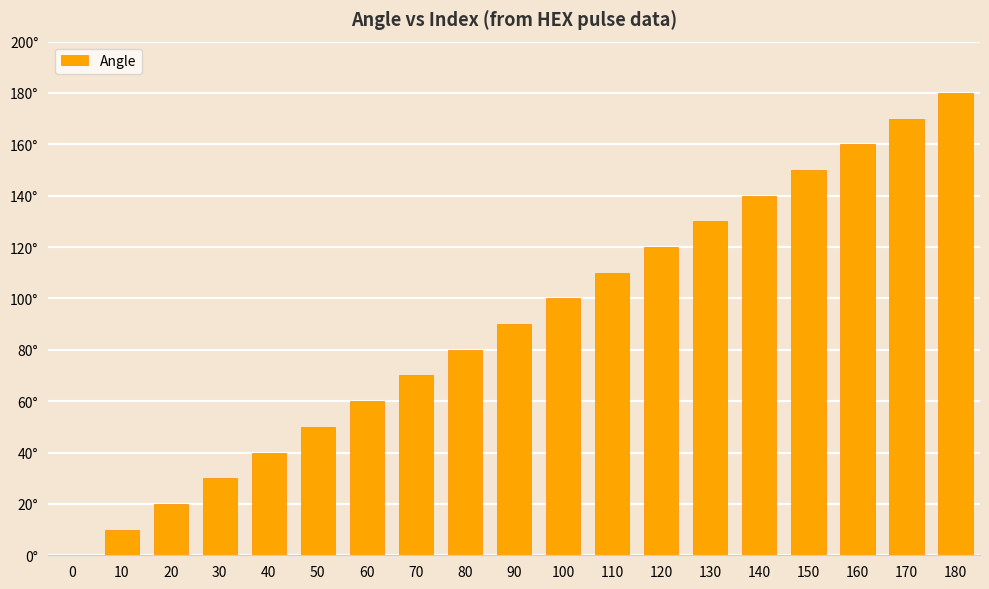

True or false: the data shows 52 at 90.

False